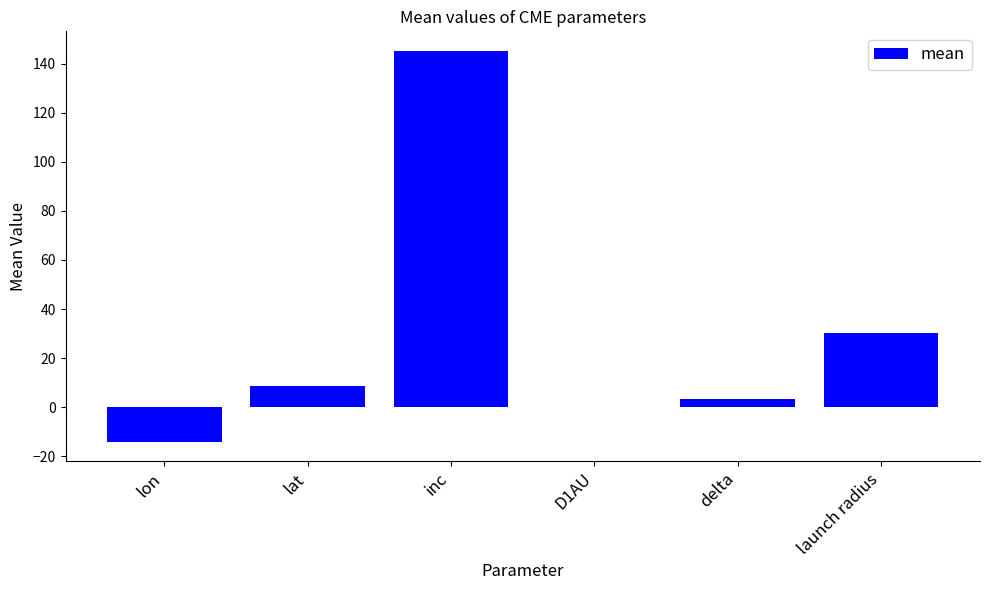

What value does the data have at delta?

3.4